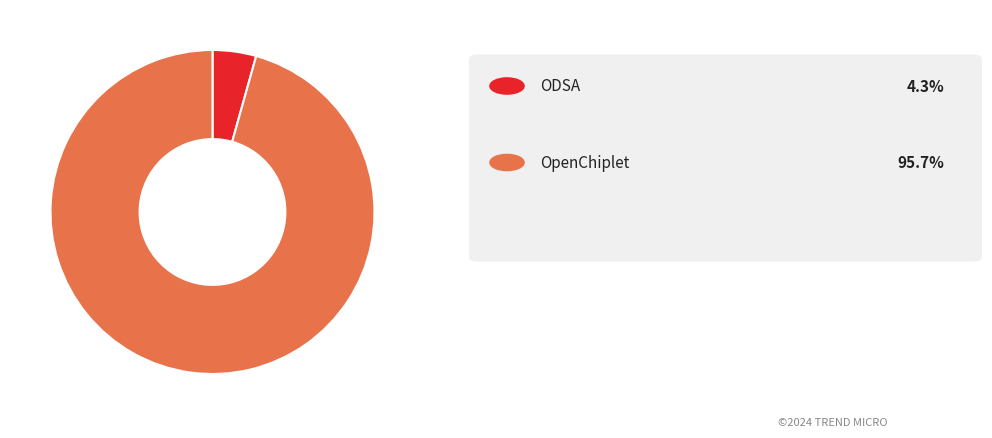

How many segments does this pie chart have?

2